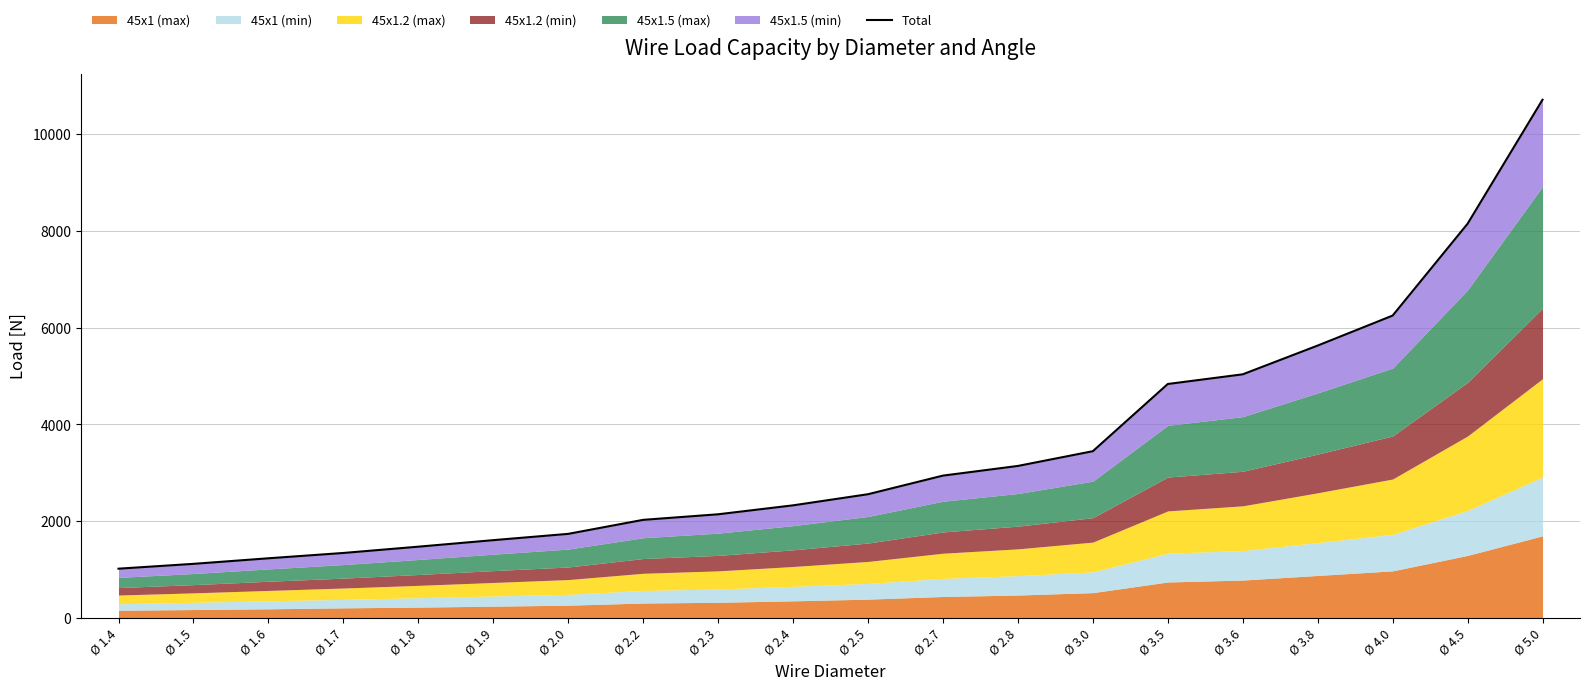

True or false: the data has more than 2 interior local peaks.

False